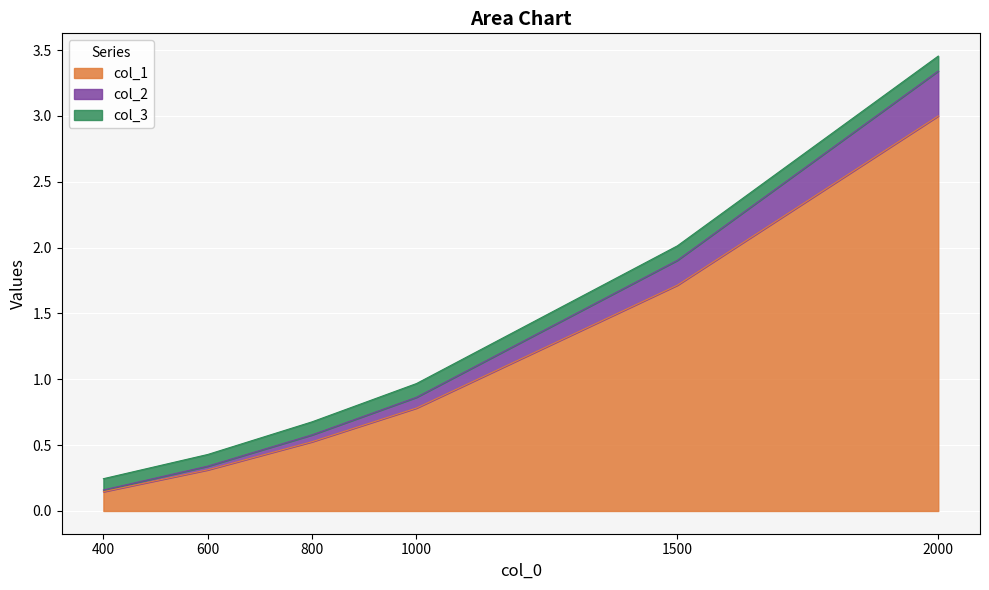

Rank the categories by col_1 value from lowest to highest.

400, 600, 800, 1000, 1500, 2000